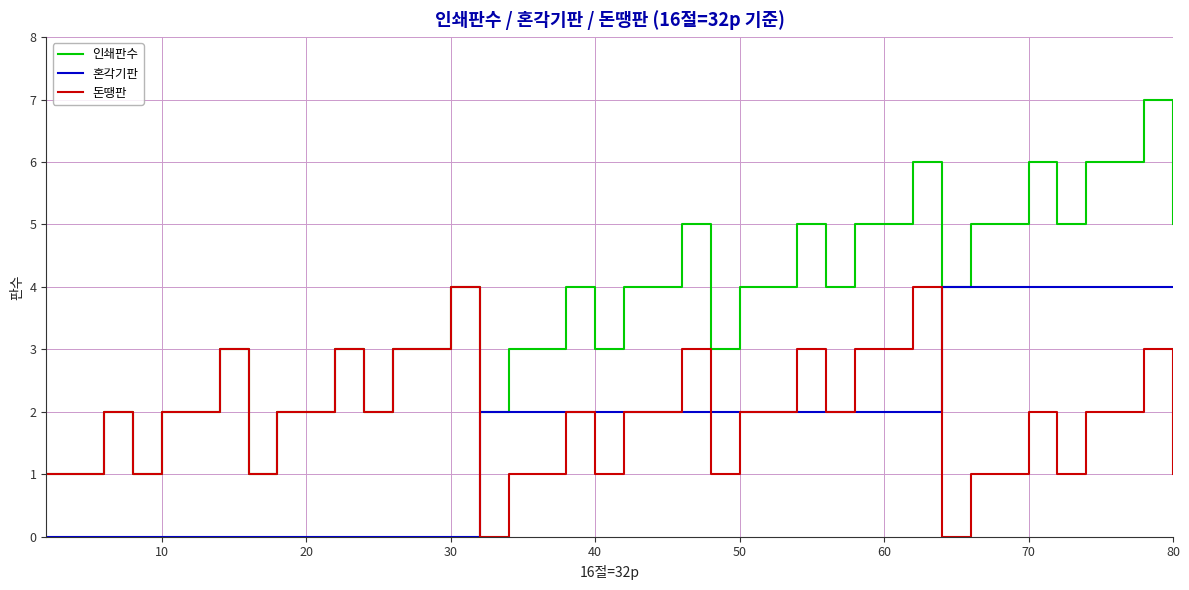

What are all the series names shown in the legend?

인쇄판수, 혼각기판, 돈땡판